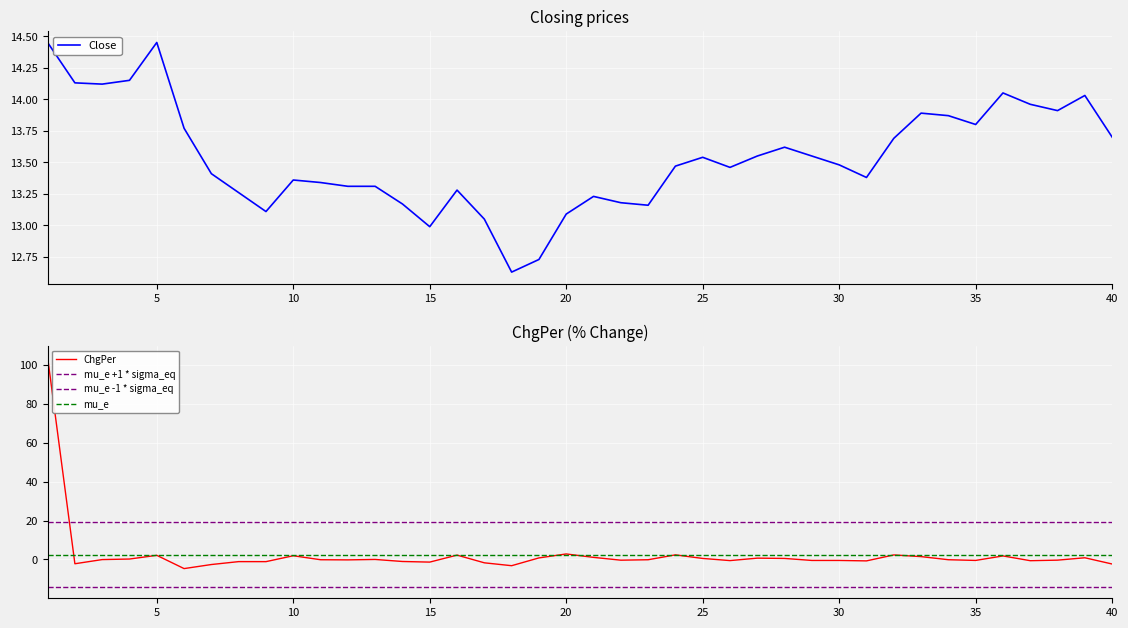

True or false: Close and ChgPer cross at least once.

True